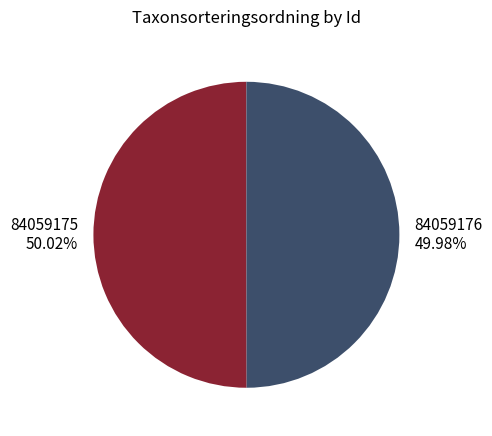

What is the ratio of the value at 84059175 to the value at 84059176?

1.0